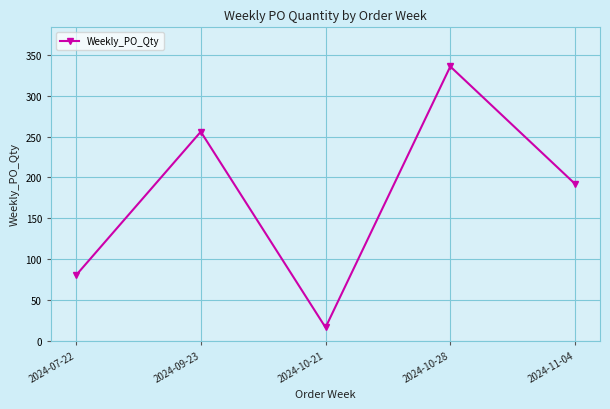

The chart shows a value of 35 at 2024-07-22. True or false?

False